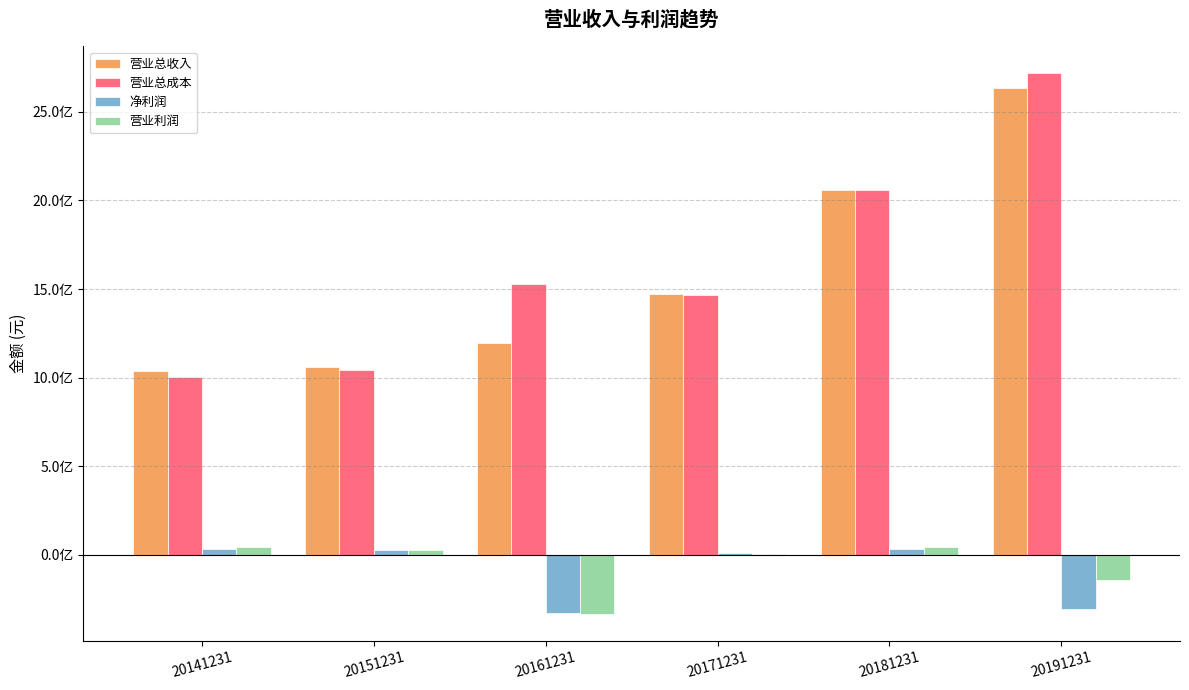

At 20171231, list the series in order from largest to smallest.

营业总收入, 营业总成本, 净利润, 营业利润